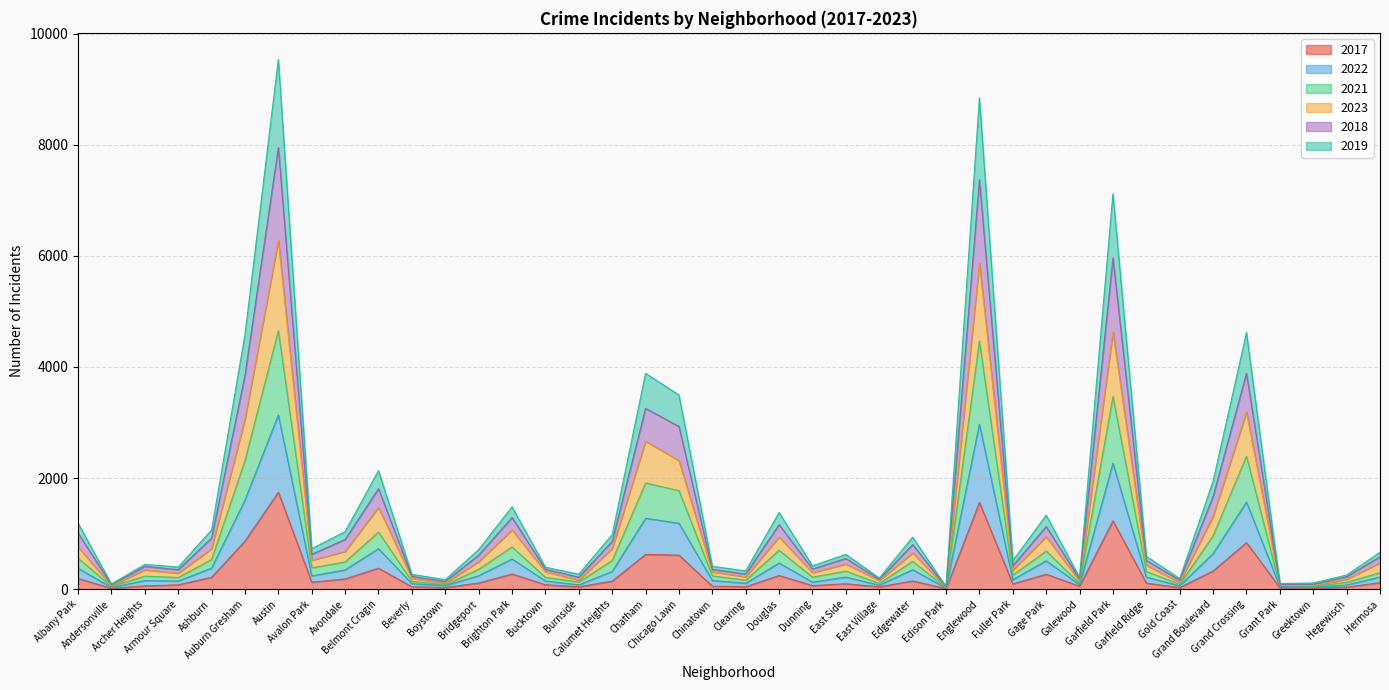

What is the highest value of the 2017 series?

1746